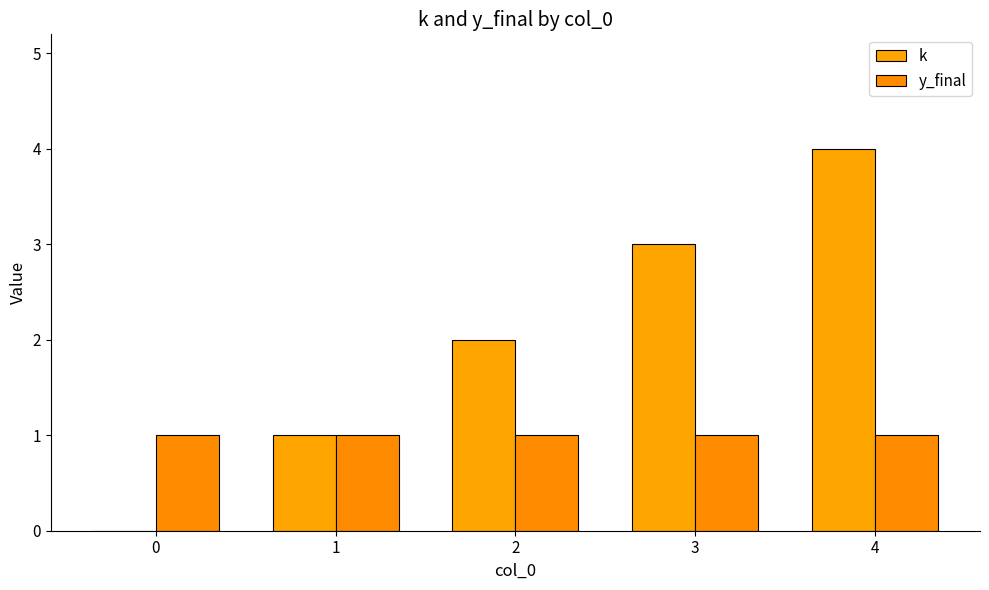

Are the bars horizontal?

No